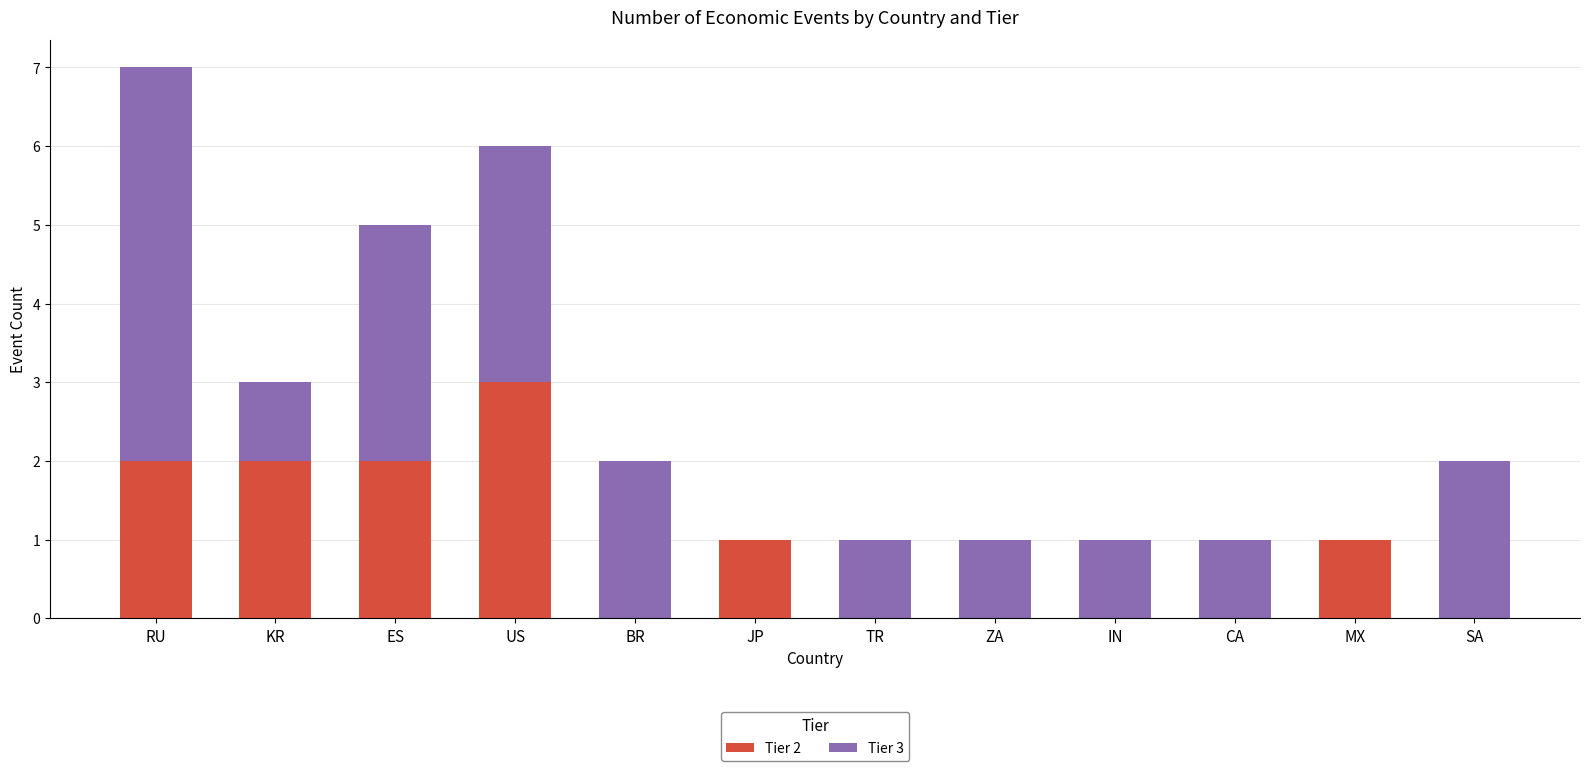

What is the total value across all series at US?

6